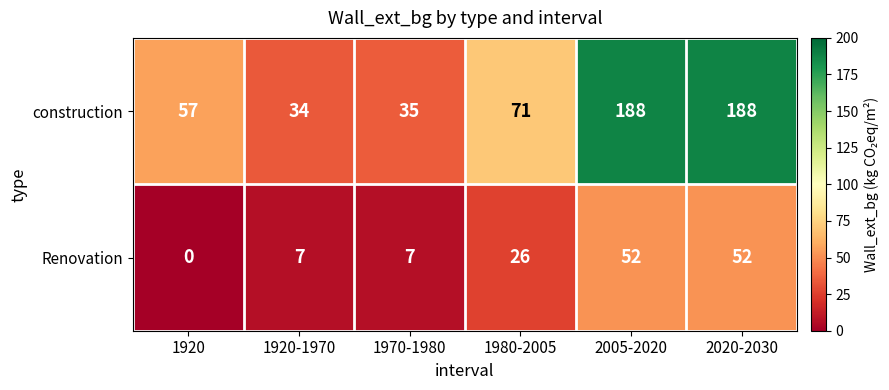

At 1920-1970, list the series in order from smallest to largest.

Renovation, construction